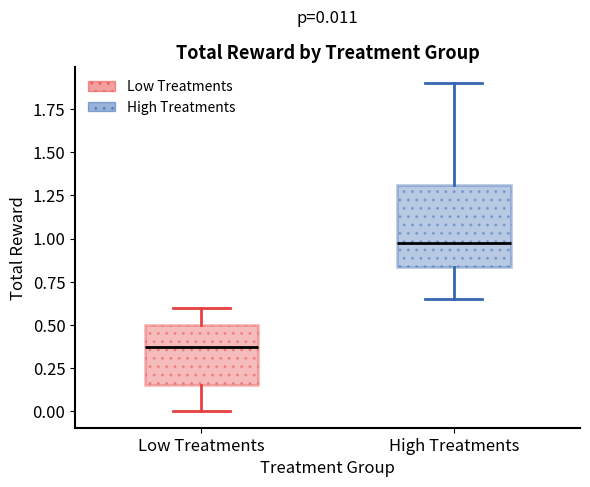

Which box's median line is the lowest?

Low Treatments